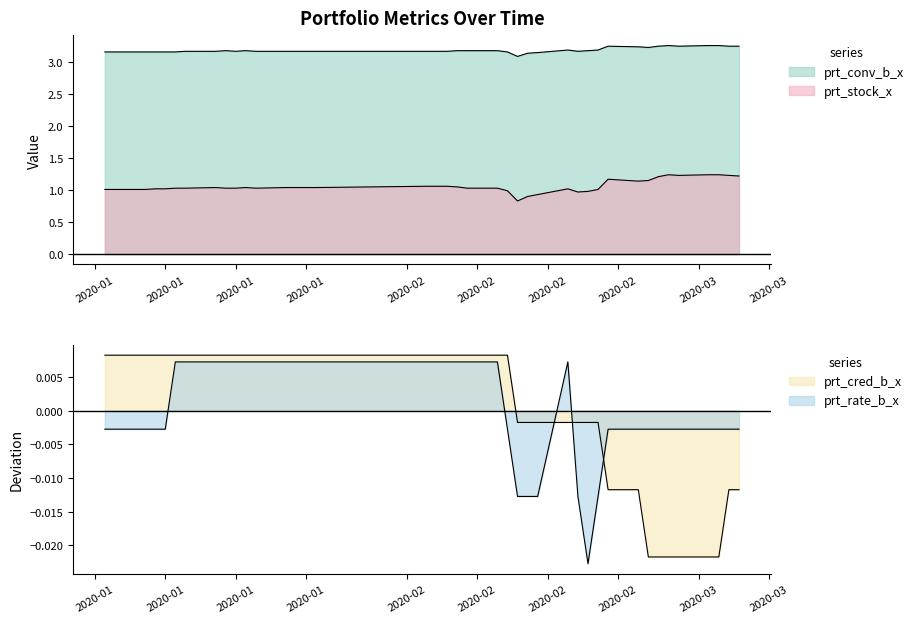

Which series has the widest spread of values?

prt_stock_x